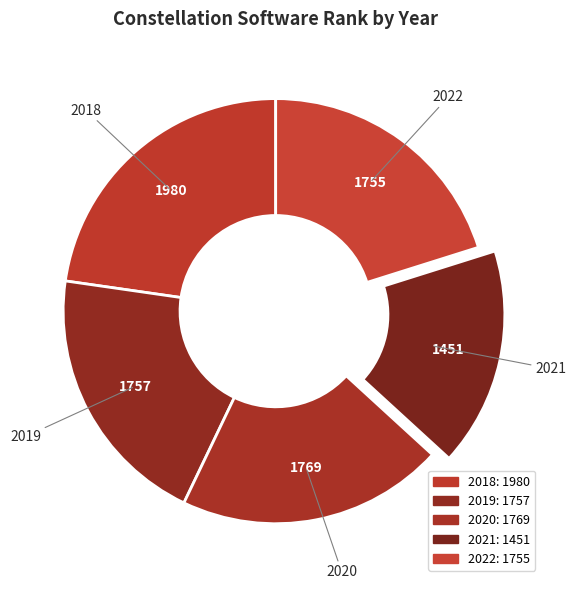

Is it true that 2020 is 20% of the pie?

True